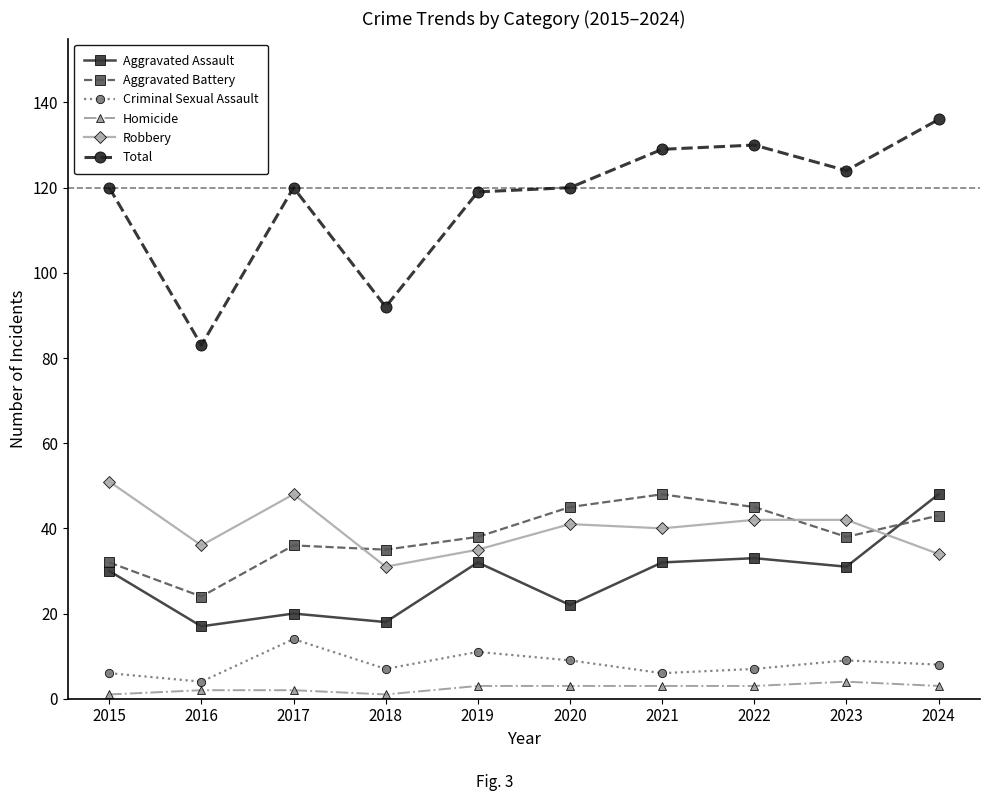

True or false: Homicide and Aggravated Assault intersect in this chart.

False